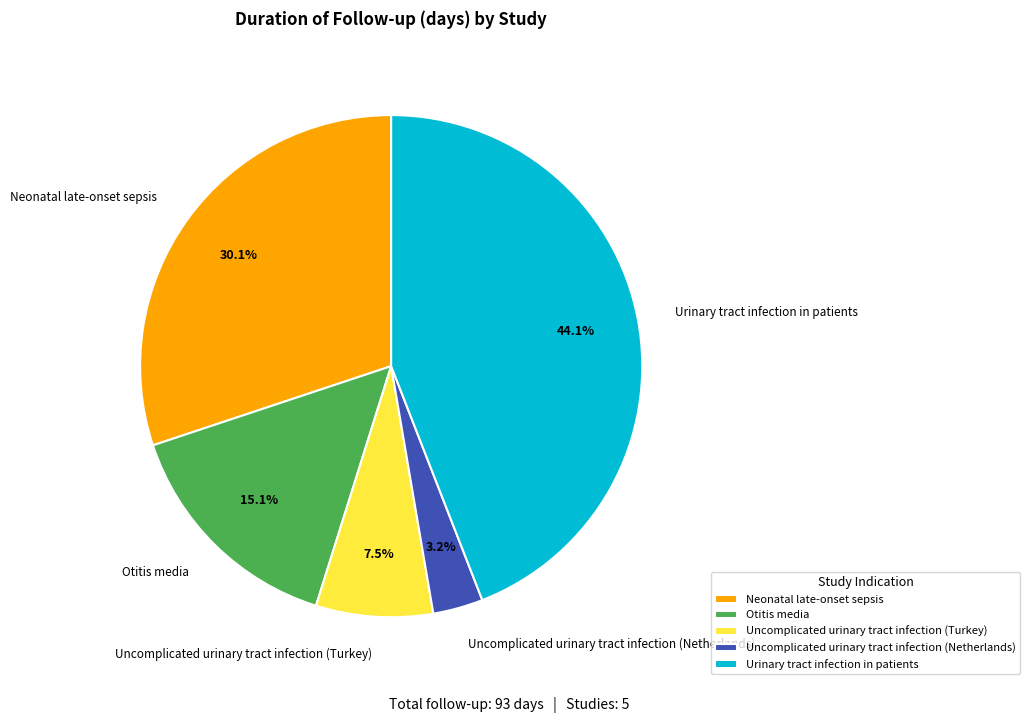

Does any single category account for the majority?

No